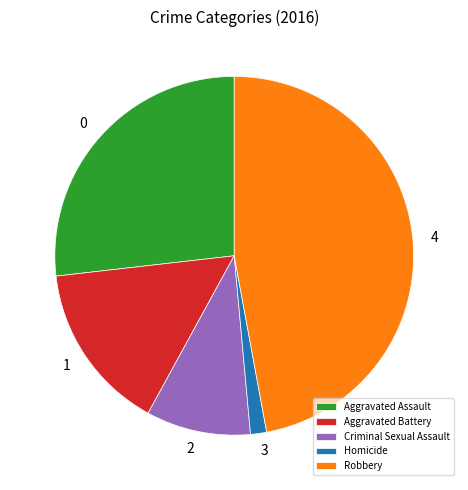

Is there any slice that represents more than half of the pie?

No